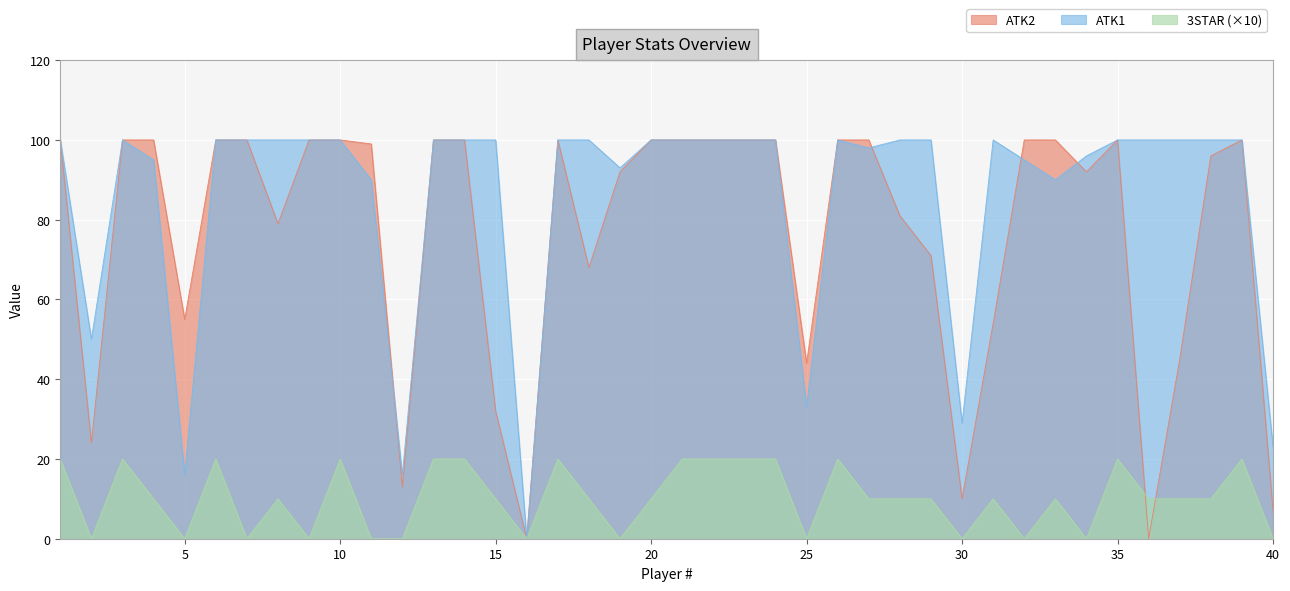

Where is the first local maximum for ATK1?

3